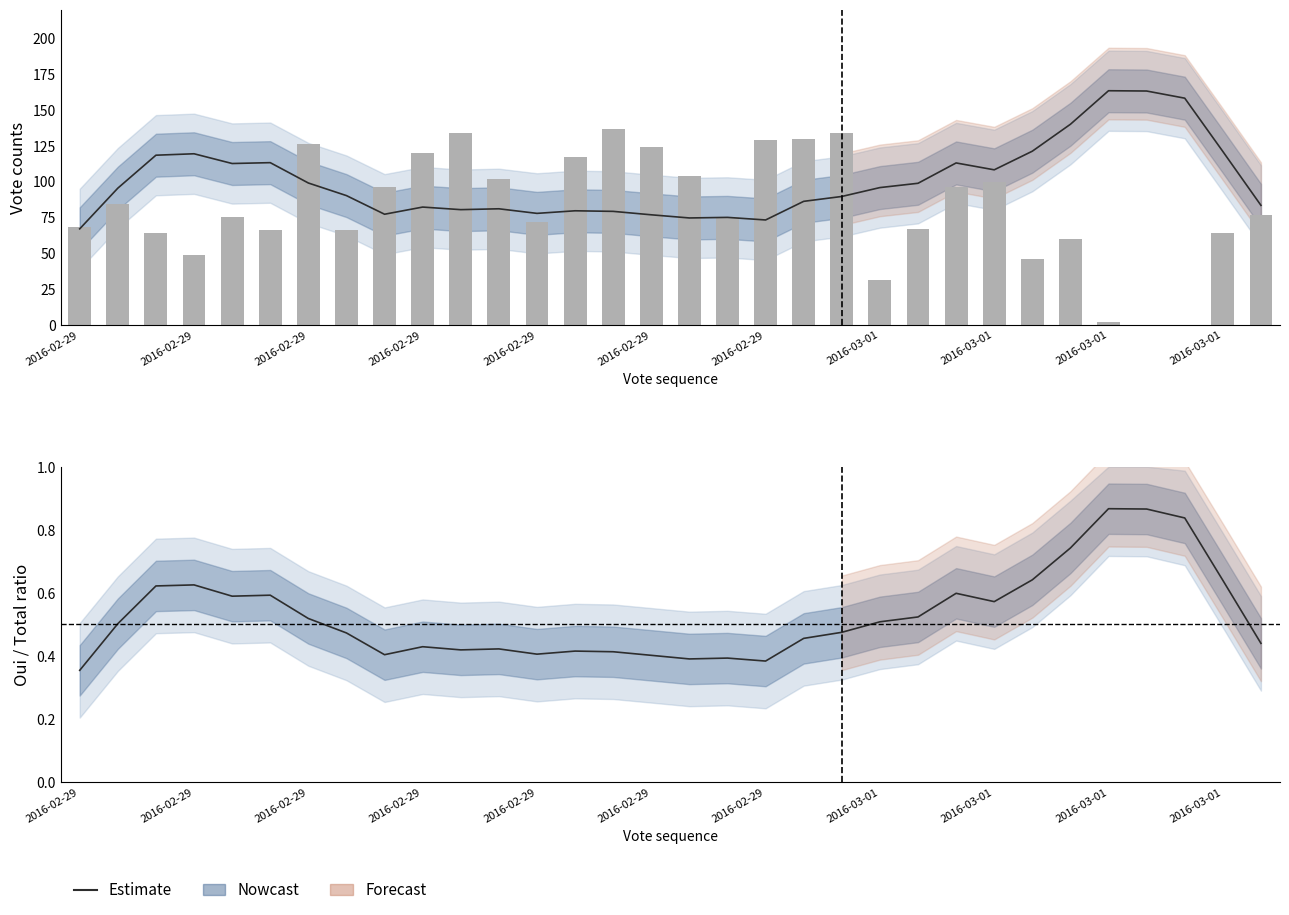

Is the value of Estimate at 27 greater than the value of Non at 25?

No